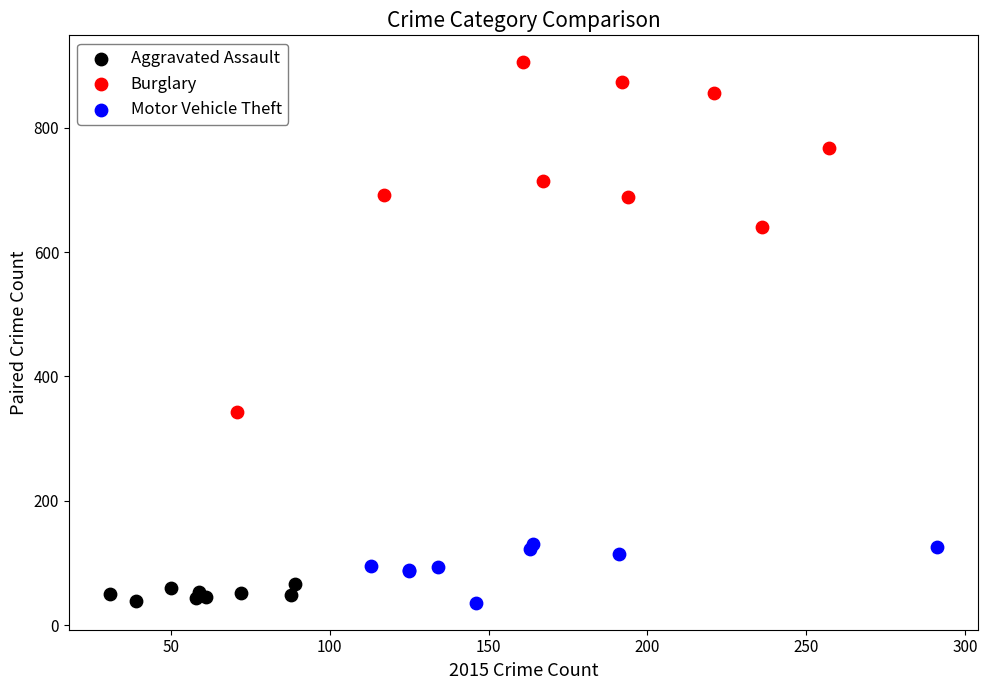

What are all the series names shown in the legend?

Aggravated Assault, Burglary, Motor Vehicle Theft